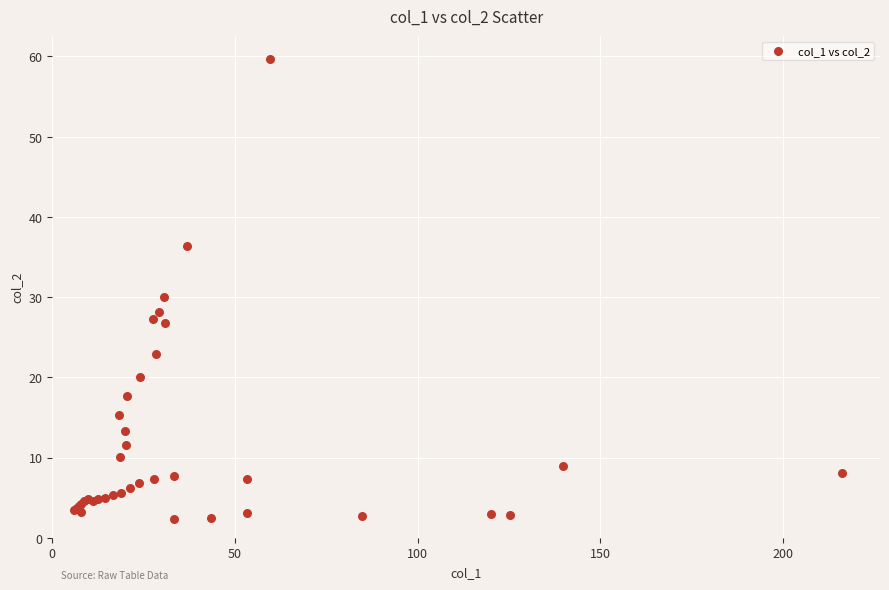

What Y value in the scatter plot is closest to 31?

30.0